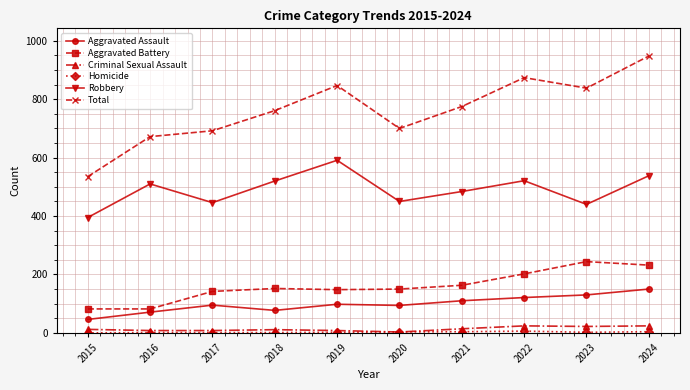

The value of Robbery at 2017 is 446. True or false?

True